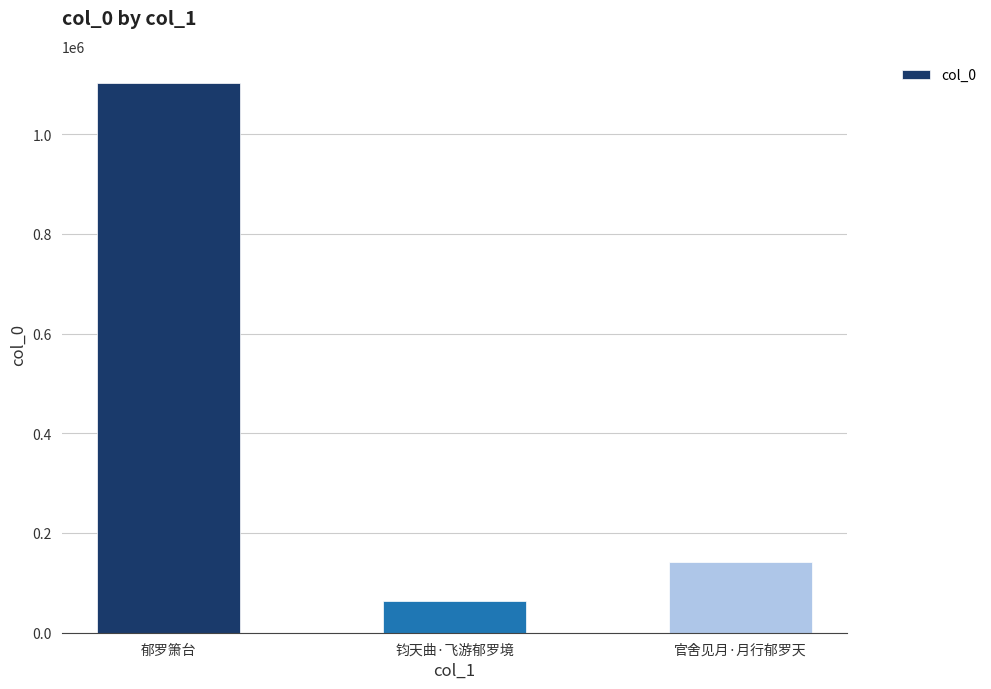

Which has a higher value, 官舍见月·月行郁罗天 or 郁罗箫台?

郁罗箫台